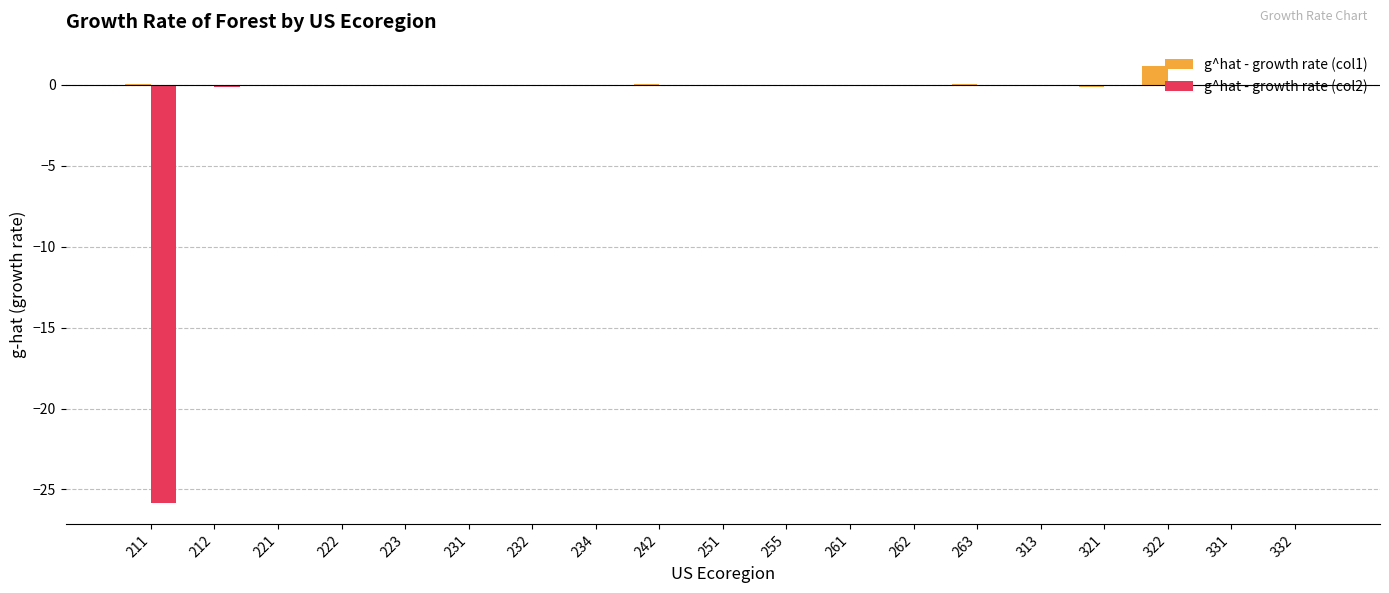

Which series has the largest total across all categories?

g^hat - growth rate (col1)